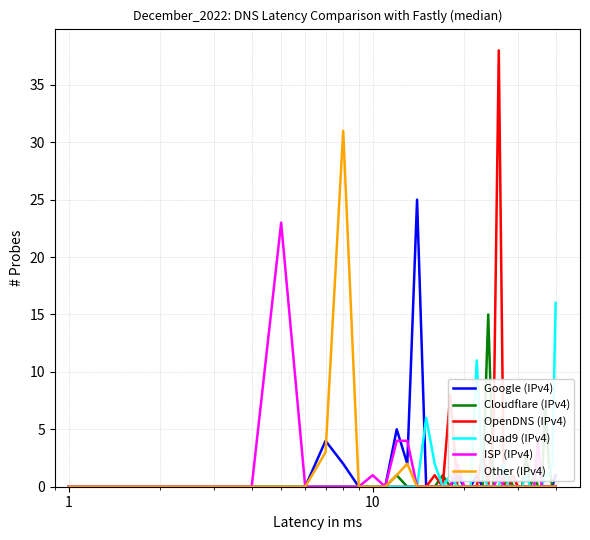

What is the difference between the maximum and minimum values in the OpenDNS (IPv4) series?

38